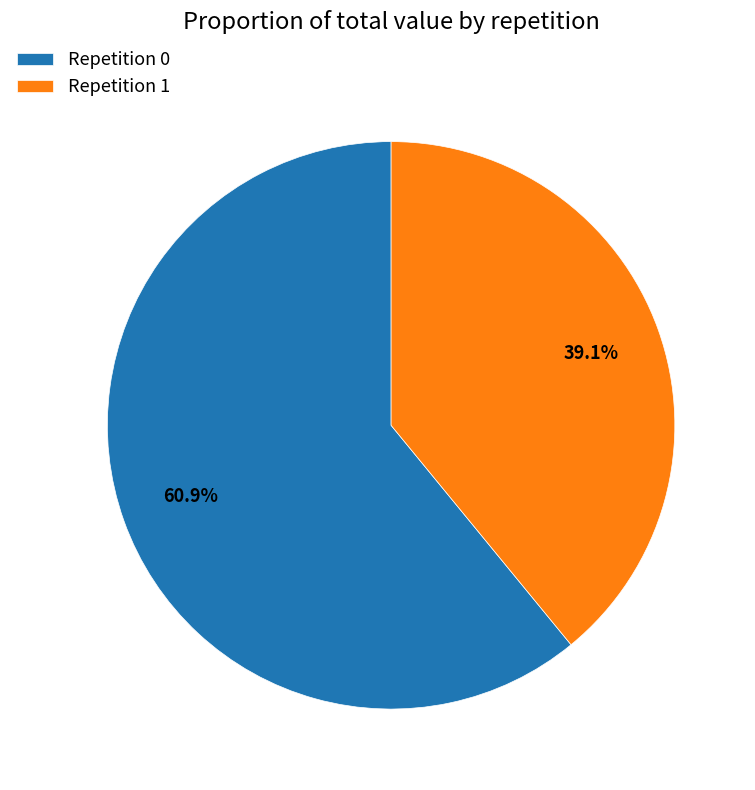

Which category has the smallest portion of the pie?

Repetition 1